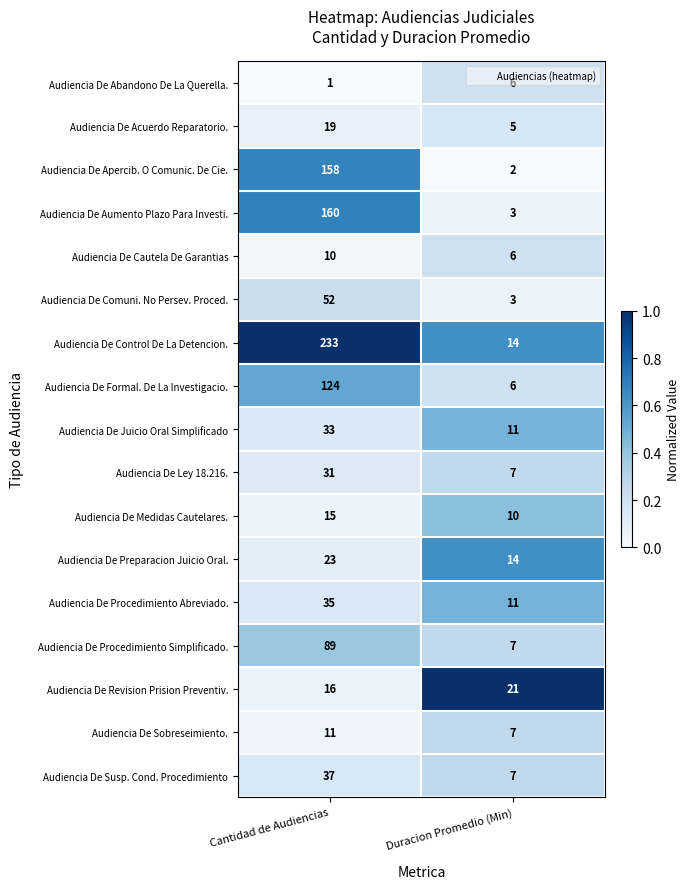

What is the difference between the highest and lowest values at Duracion Promedio (Min)?

19